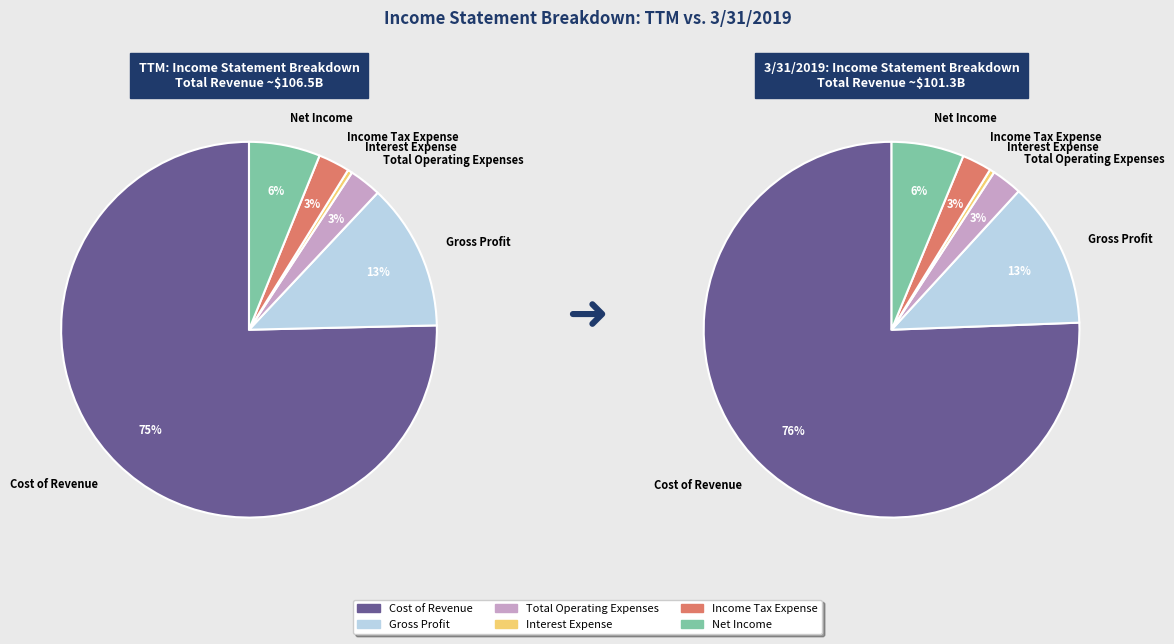

The Gross Profit slice represents 2% of the pie. True or false?

False